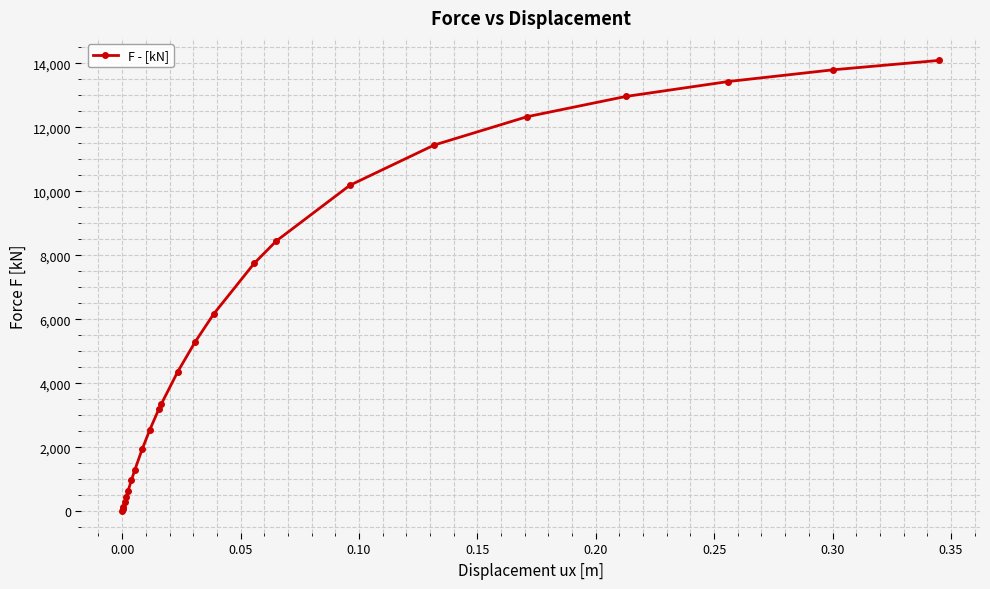

What is the difference between the second highest and minimum values?

13783.9